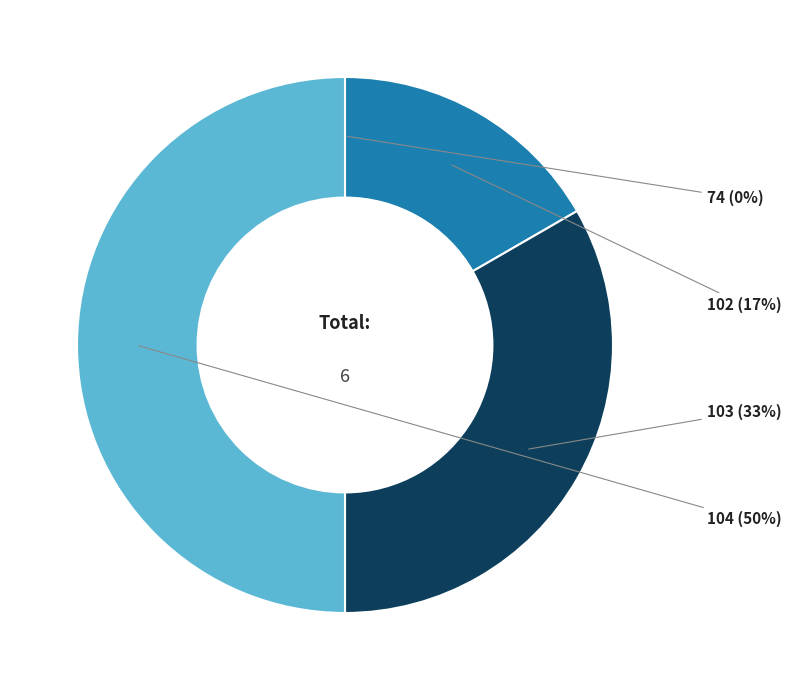

Does 102 represent more than half of the total?

No